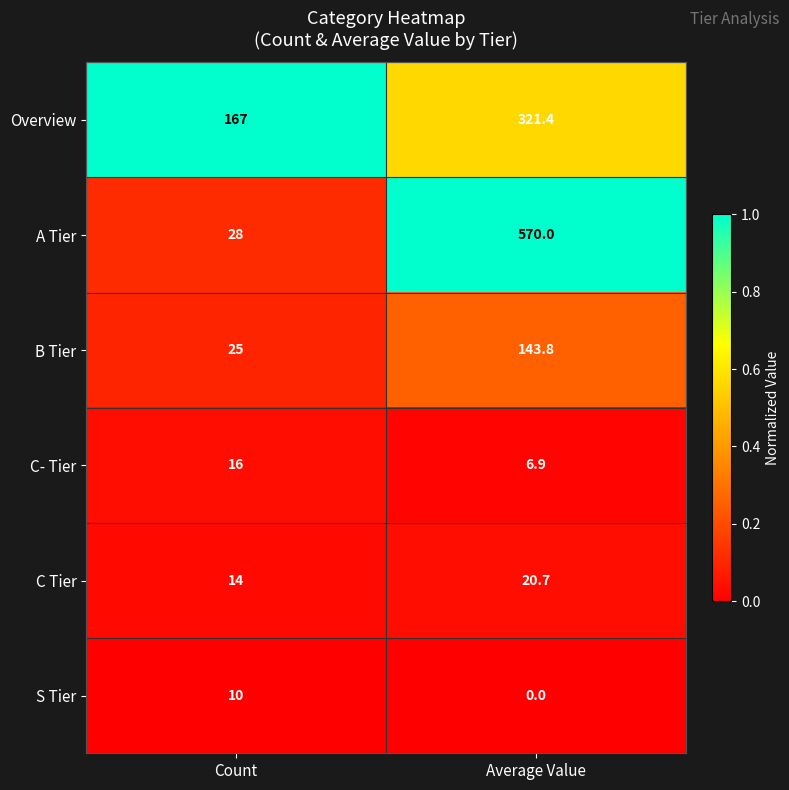

What is the spread (max minus min) of values at Average Value?

570.0